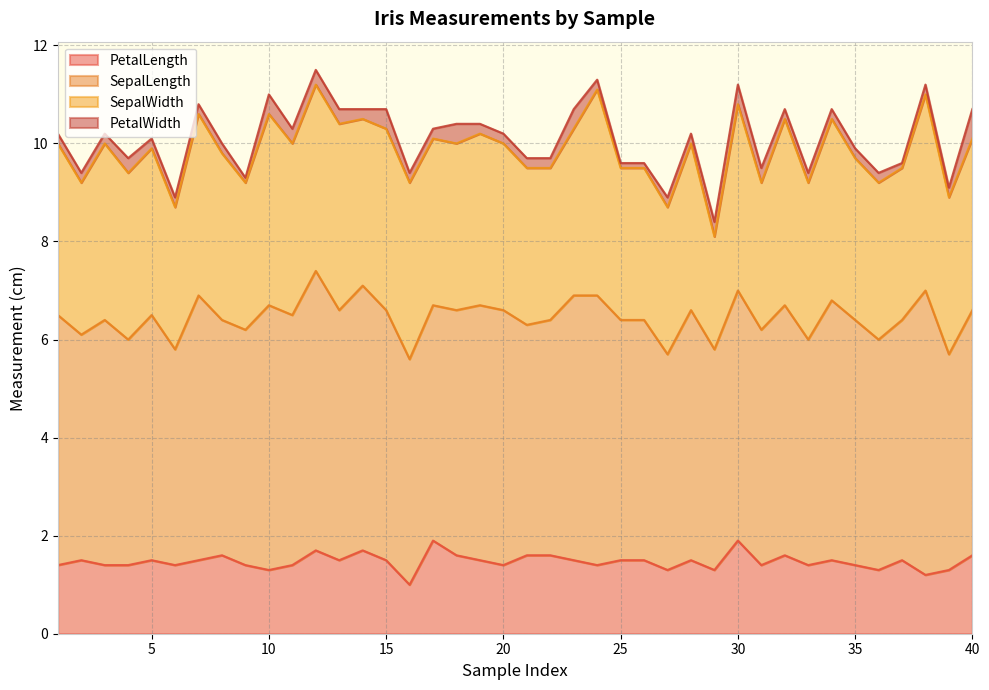

Which series has the largest range (max minus min)?

SepalWidth